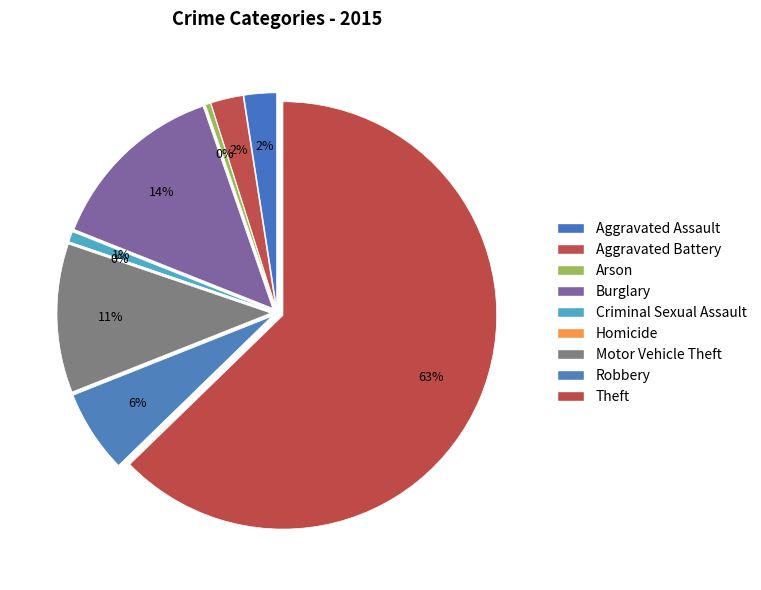

Is Theft the majority of the pie?

Yes